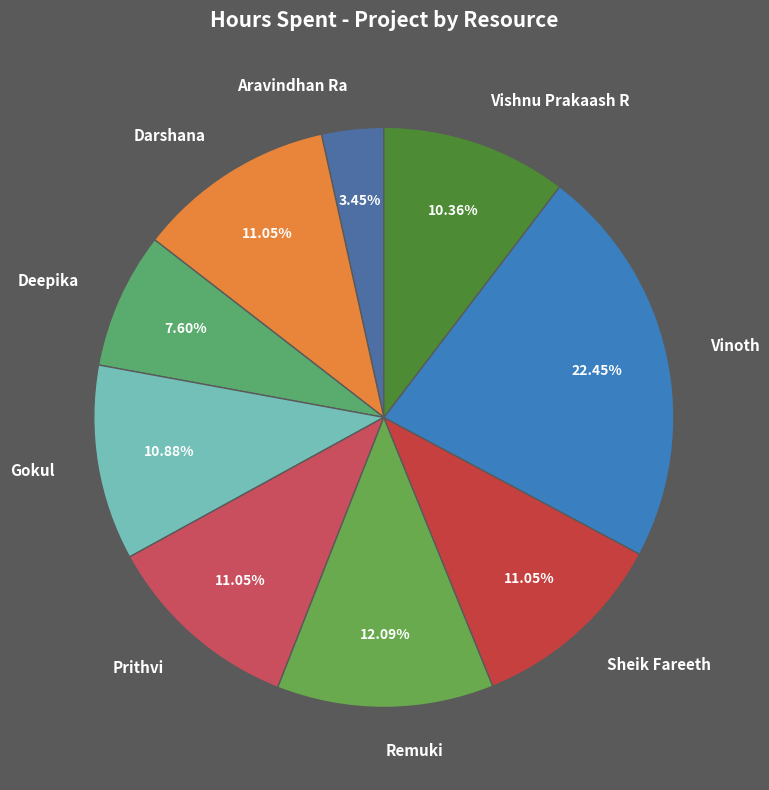

How many slices are in this pie chart?

9